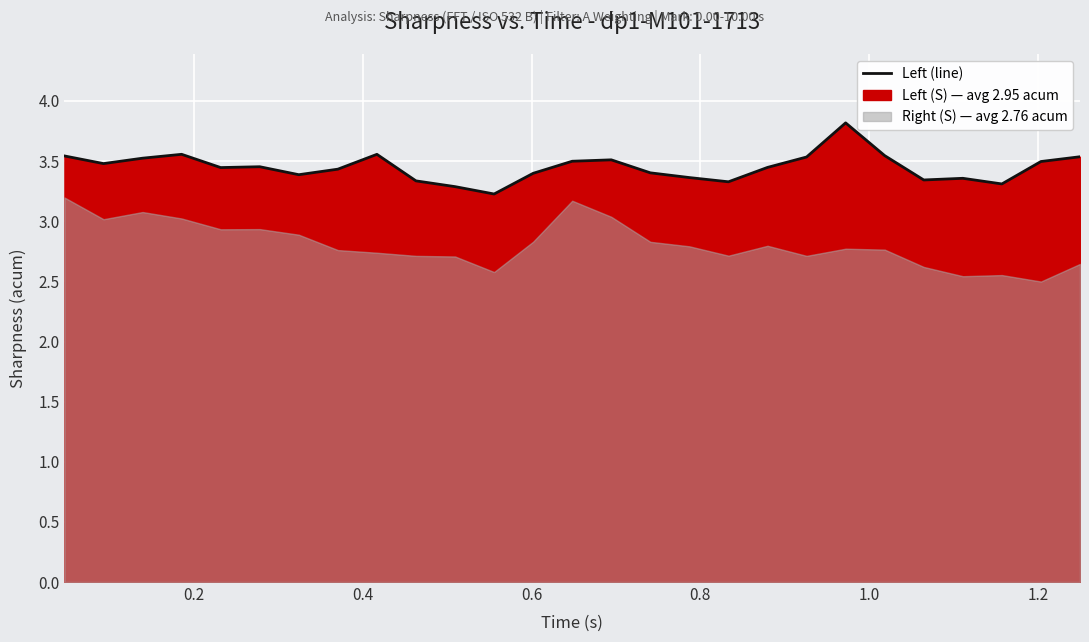

True or false: the data has more than 1 interior local peaks.

True